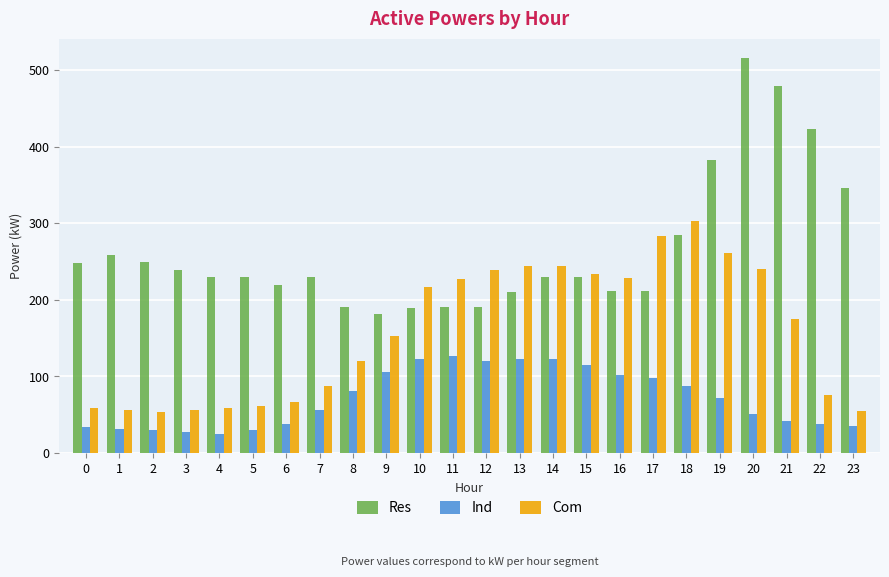

What is the sum of the Res values at 10 and 8?

380.7